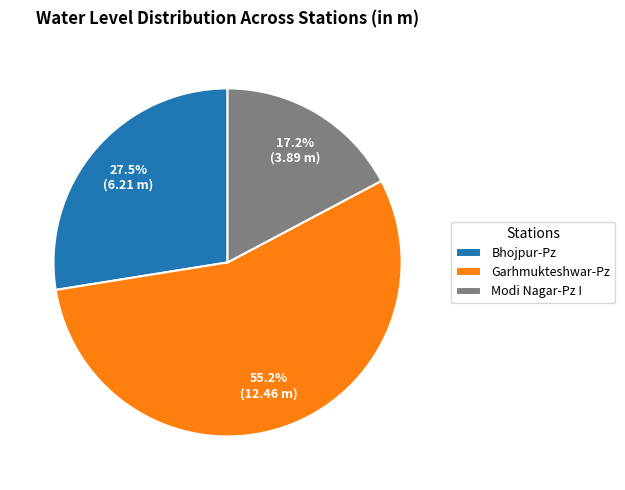

How many slices are in this pie chart?

3